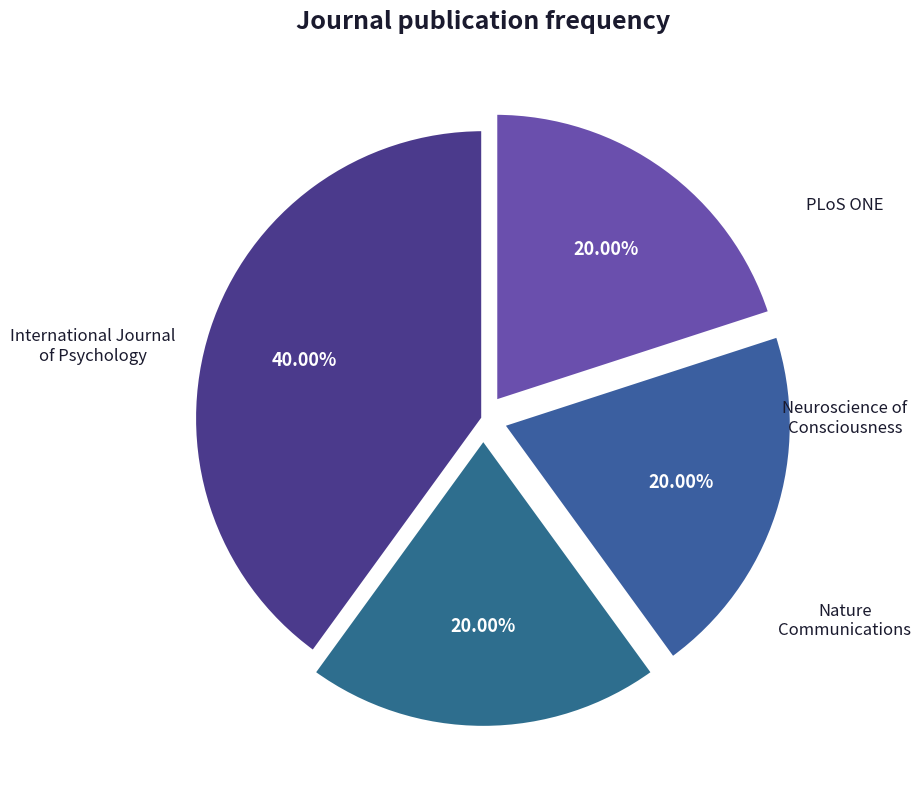

Does any single category account for the majority?

No